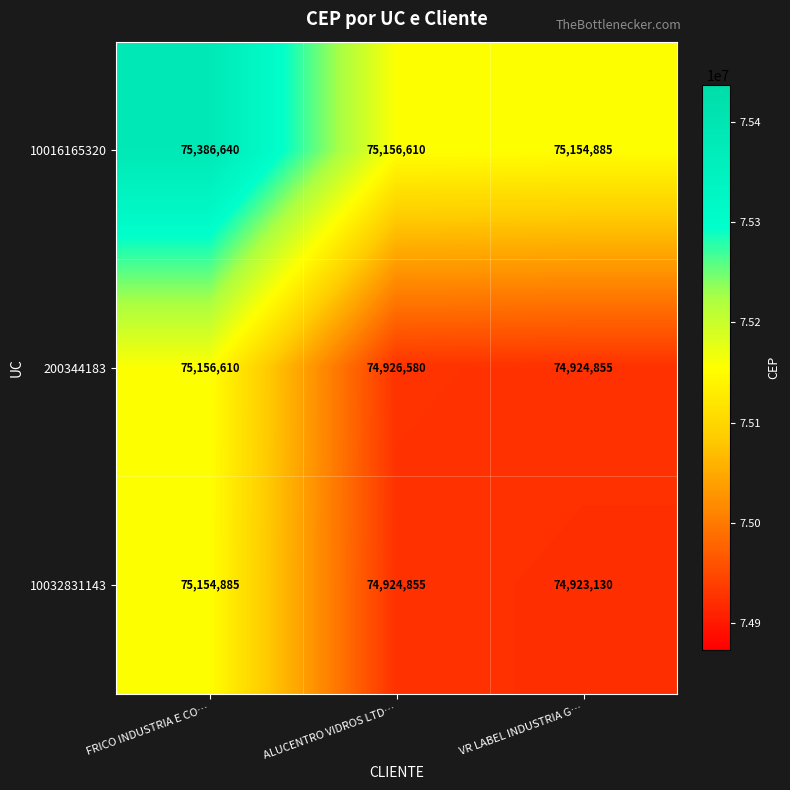

Which category has the lowest value across all series?

VR LABEL INDUSTRIA G…